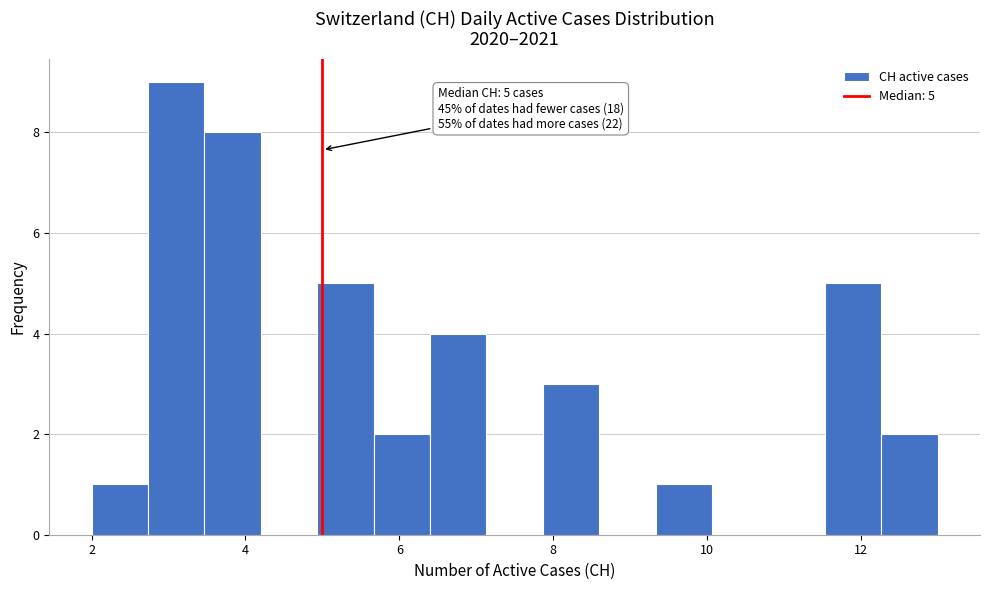

Around what value on the x-axis is the tallest bar? Give the approximate position of its centre, as read against the axis.

3.2